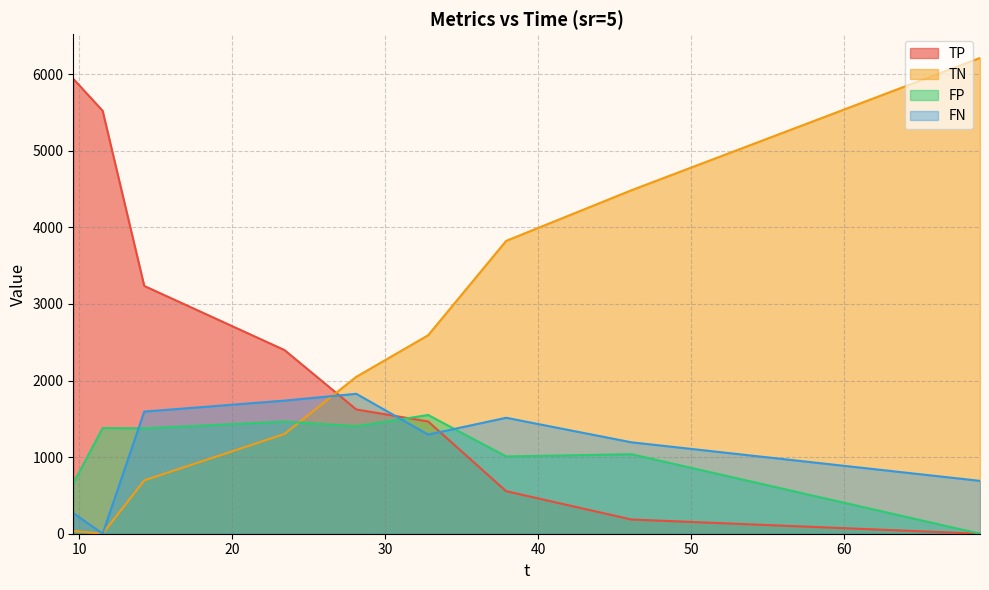

At which category does the chart reach its peak across all series?

68.89